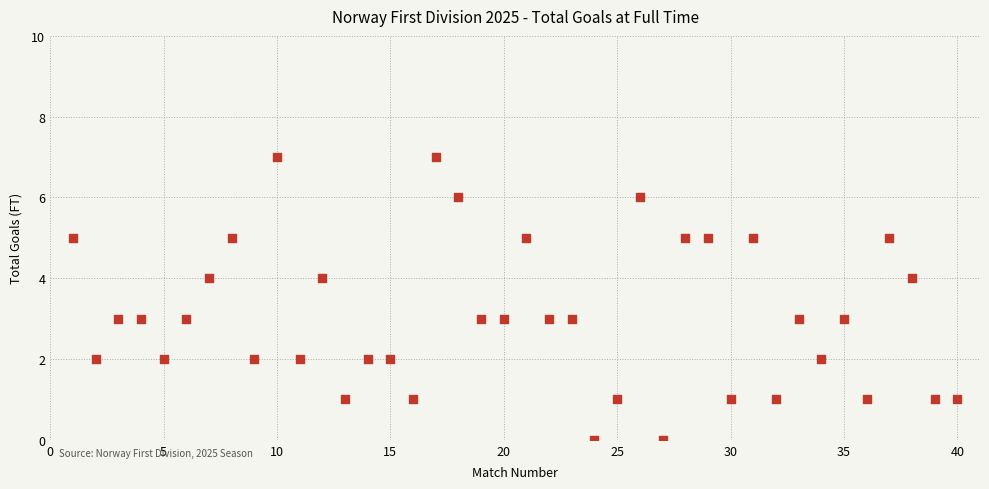

What is the range of X values (max minus min)?

39